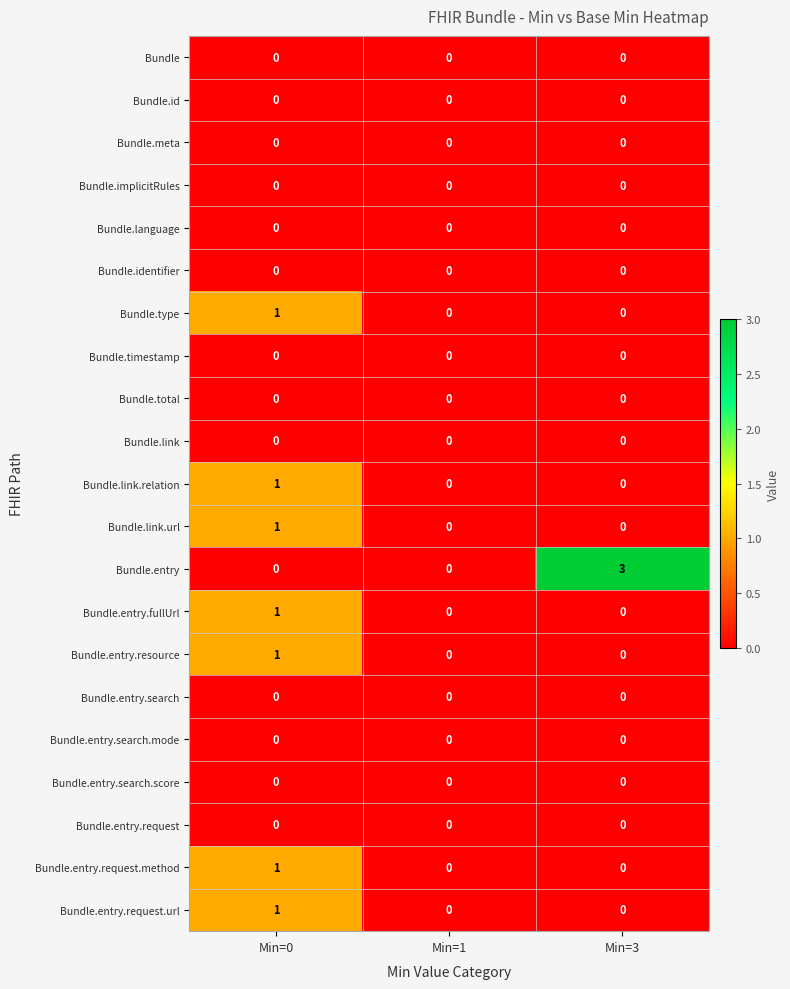

Which series changed the most between Min=1 and Min=3?

Bundle.entry